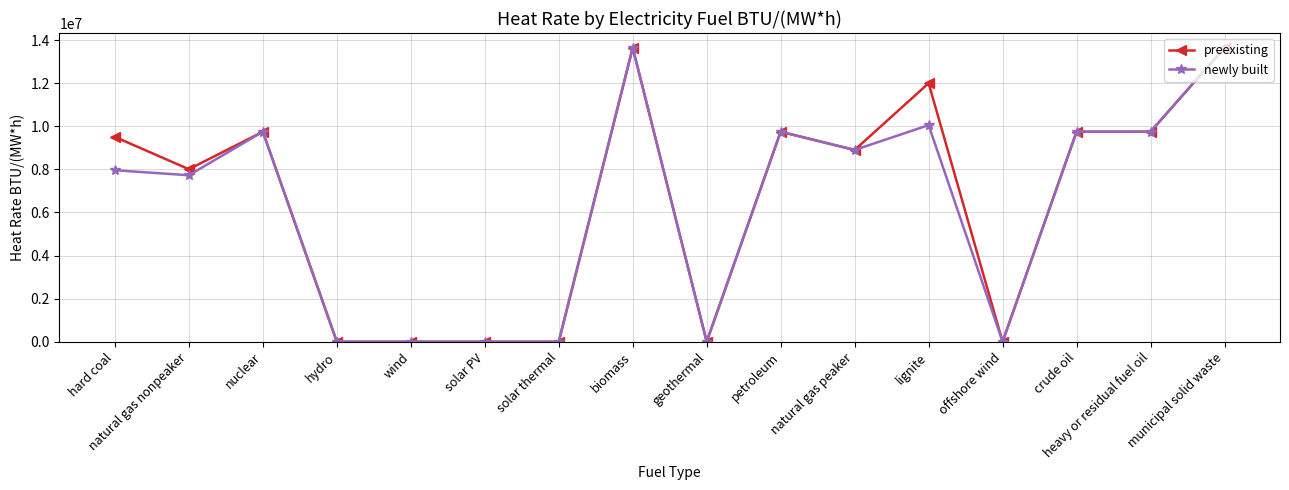

What is the total value across all series at municipal solid waste?

27297133.0